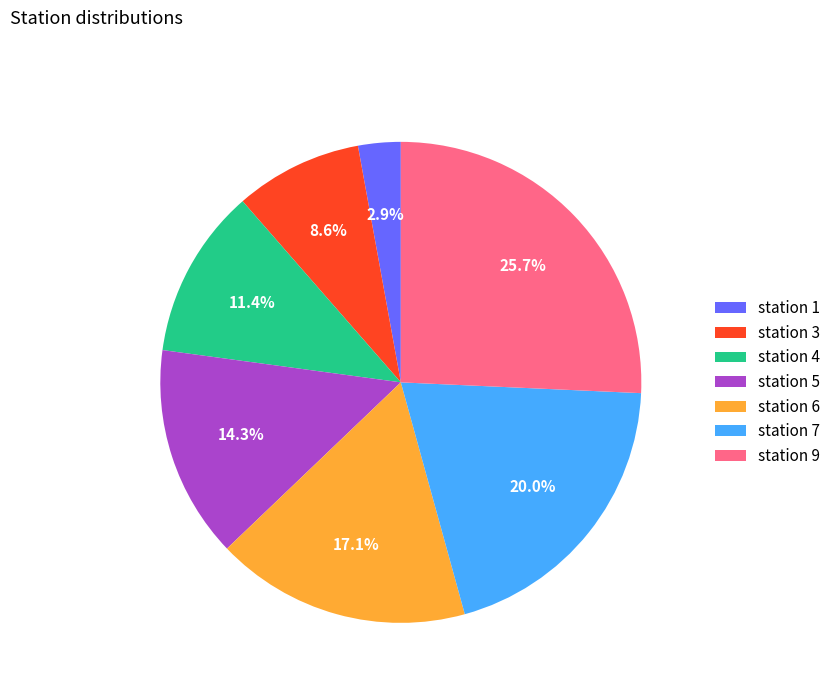

What is the total percentage of station 6 and station 3?

25.7%